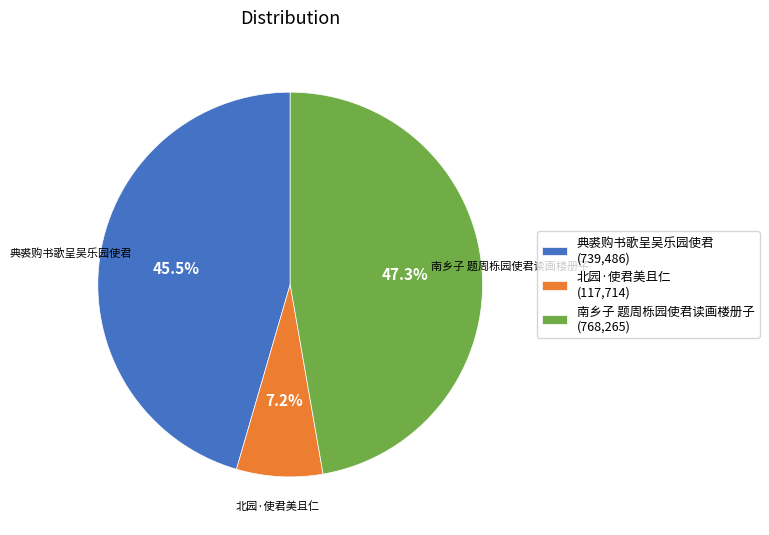

Which has a higher value, 典裘购书歌呈吴乐园使君 or 南乡子 题周栎园使君读画楼册子?

南乡子 题周栎园使君读画楼册子